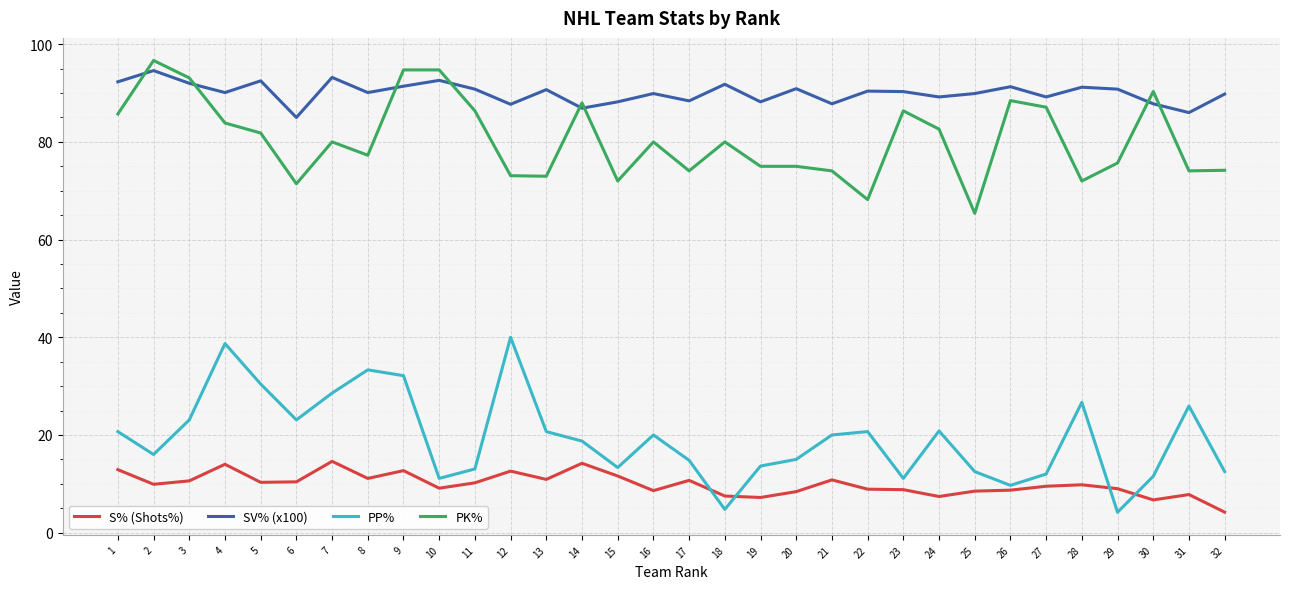

The S% (Shots%) series shows 12.9 at 24. True or false?

False